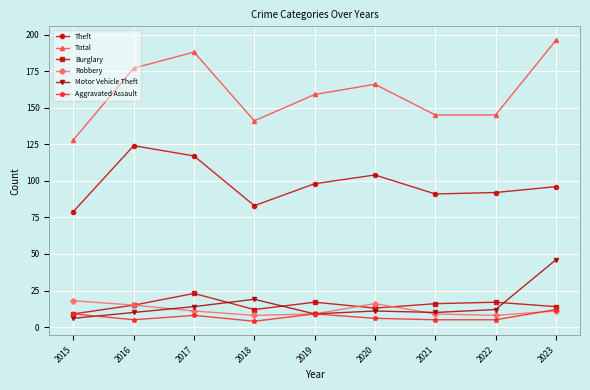

Reading left to right, what are all the values shown in this chart?

Theft: 79	124	117	83	98	104	91	92	96
Total: 128	177	188	141	159	166	145	145	196
Burglary: 9	15	23	12	17	13	16	17	14
Robbery: 18	15	11	8	9	16	9	8	11
Motor Vehicle Theft: 6	10	14	19	9	11	10	12	46
Aggravated Assault: 9	5	8	4	9	6	5	5	12